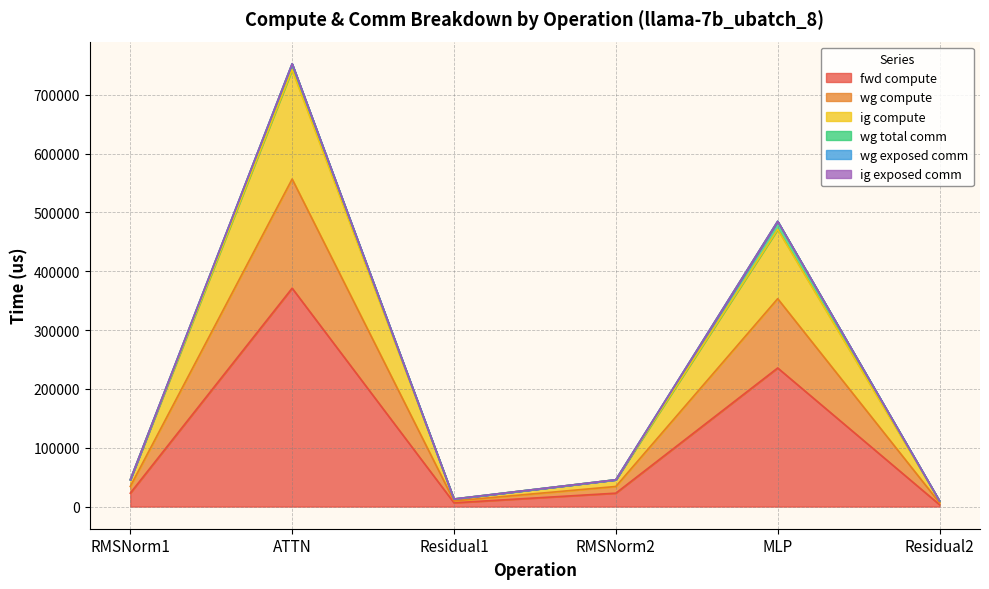

True or false: fwd compute has more than 2 interior local peaks.

False